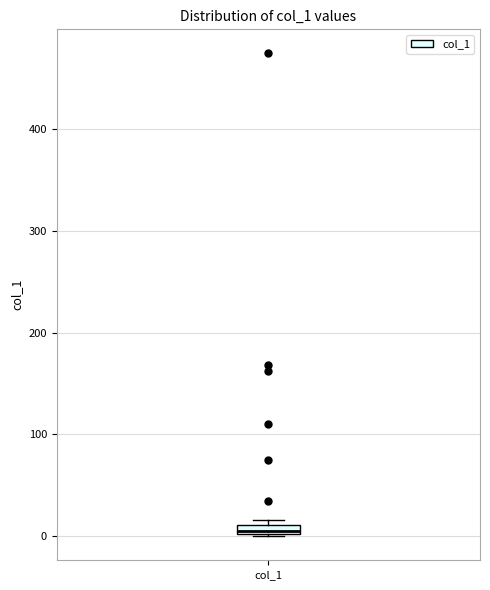

Where is the lower edge of the box for col_1 on the y-axis? The values are not printed on the chart, so give them approximately, as read against the axis.

0